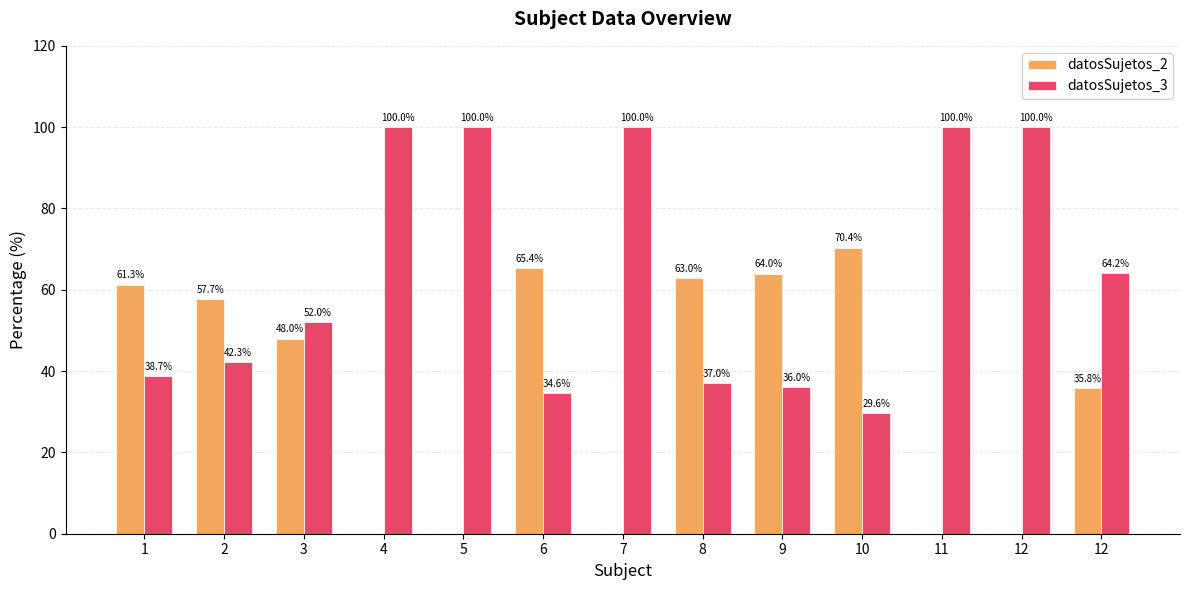

Rank the categories by datosSujetos_3 value from lowest to highest.

10, 6, 9, 8, 1, 2, 3, 12, 4, 5, 7, 11, 12